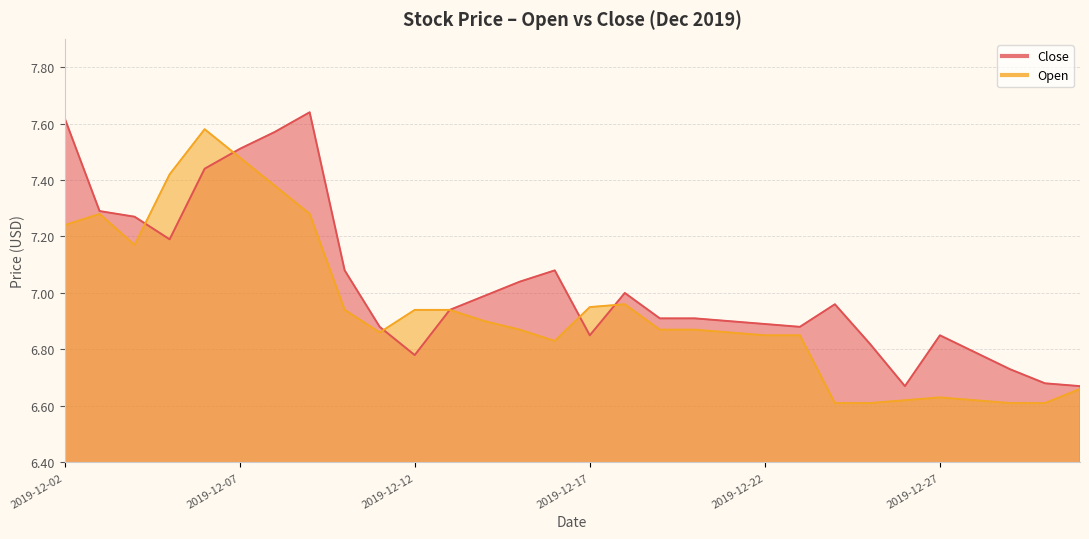

Which category has the lowest value in the Open series?

2019-12-24